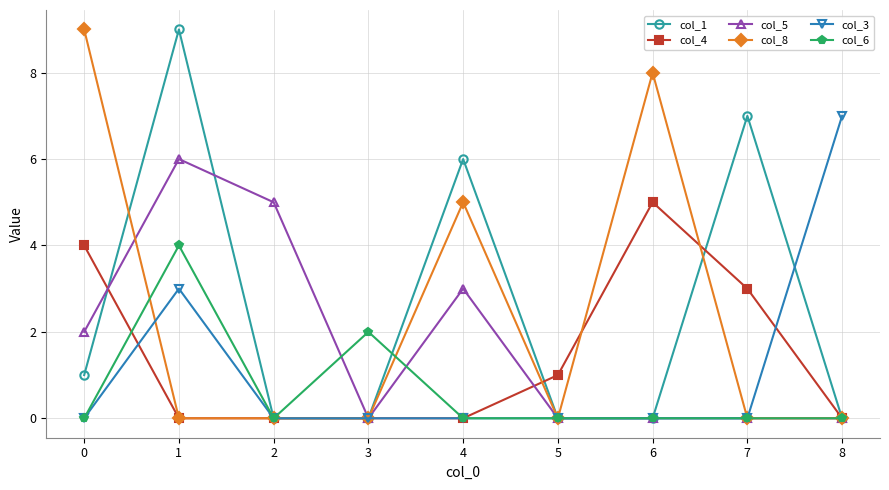

Between 0 and 1, which series saw the biggest shift?

col_8